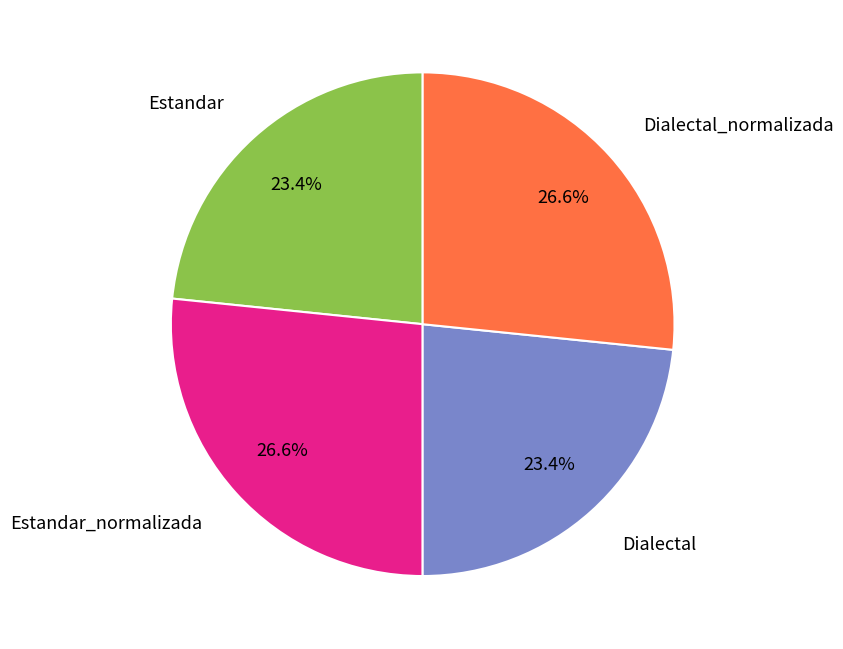

What percentage do Estandar_normalizada and Estandar together represent?

50.0%